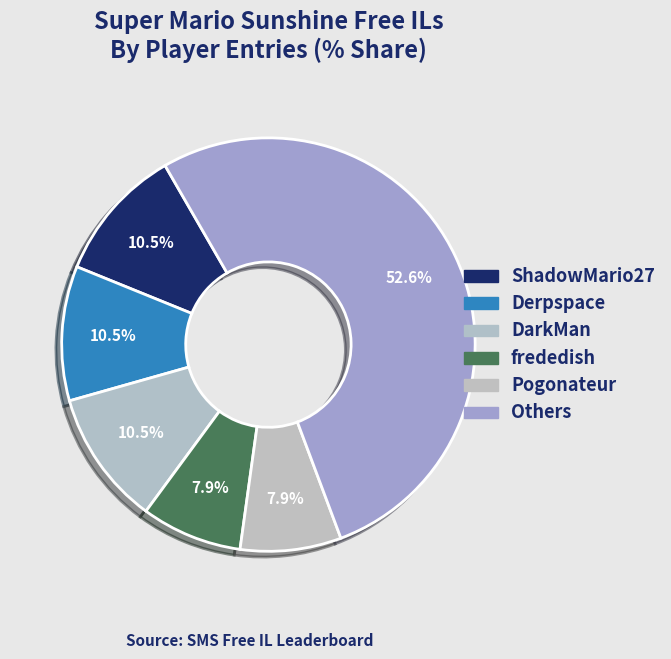

How many segments does this pie chart have?

6